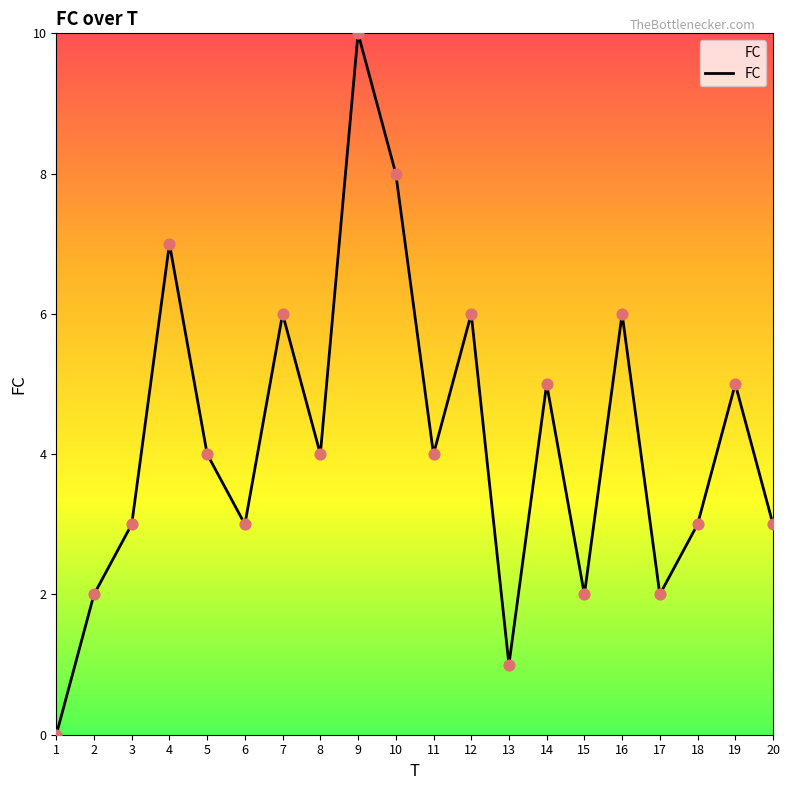

Between 4 and 3, which is larger?

4